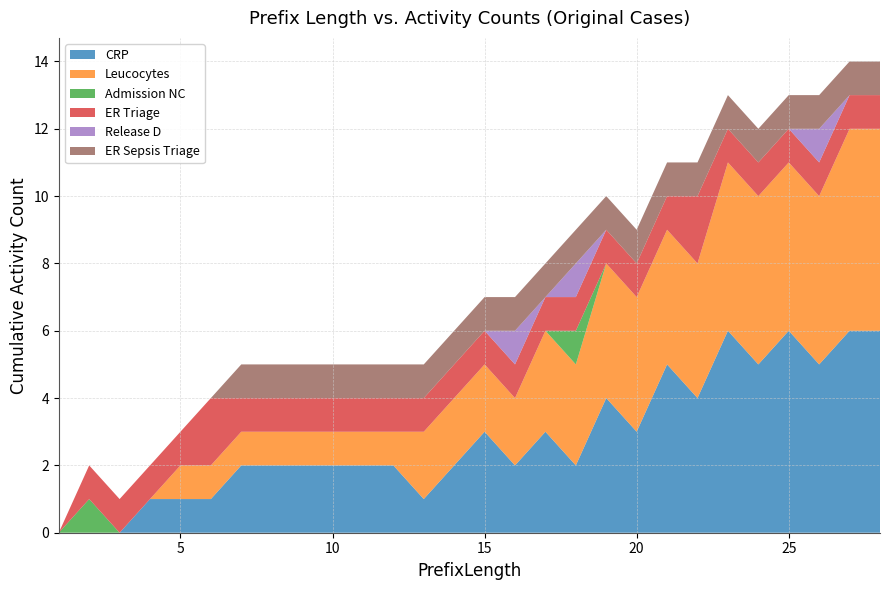

Reading right to left, extract all data points from this chart.

CRP: 28=6	27=6	26=5	25=6	24=5	23=6	22=4	21=5	20=3	19=4	18=2	17=3	16=2	15=3	14=2	13=1	12=2	11=2	10=2	9=2	8=2	7=2	6=1	5=1	4=1	3=0	2=0	1=0
Leucocytes: 28=6	27=6	26=5	25=5	24=5	23=5	22=4	21=4	20=4	19=4	18=3	17=3	16=2	15=2	14=2	13=2	12=1	11=1	10=1	9=1	8=1	7=1	6=1	5=1	4=0	3=0	2=0	1=0
Admission NC: 28=0	27=0	26=0	25=0	24=0	23=0	22=0	21=0	20=0	19=0	18=1	17=0	16=0	15=0	14=0	13=0	12=0	11=0	10=0	9=0	8=0	7=0	6=0	5=0	4=0	3=0	2=1	1=0
ER Triage: 28=1	27=1	26=1	25=1	24=1	23=1	22=2	21=1	20=1	19=1	18=1	17=1	16=1	15=1	14=1	13=1	12=1	11=1	10=1	9=1	8=1	7=1	6=2	5=1	4=1	3=1	2=1	1=0
Release D: 28=0	27=0	26=1	25=0	24=0	23=0	22=0	21=0	20=0	19=0	18=1	17=0	16=1	15=0	14=0	13=0	12=0	11=0	10=0	9=0	8=0	7=0	6=0	5=0	4=0	3=0	2=0	1=0
ER Sepsis Triage: 28=1	27=1	26=1	25=1	24=1	23=1	22=1	21=1	20=1	19=1	18=1	17=1	16=1	15=1	14=1	13=1	12=1	11=1	10=1	9=1	8=1	7=1	6=0	5=0	4=0	3=0	2=0	1=0